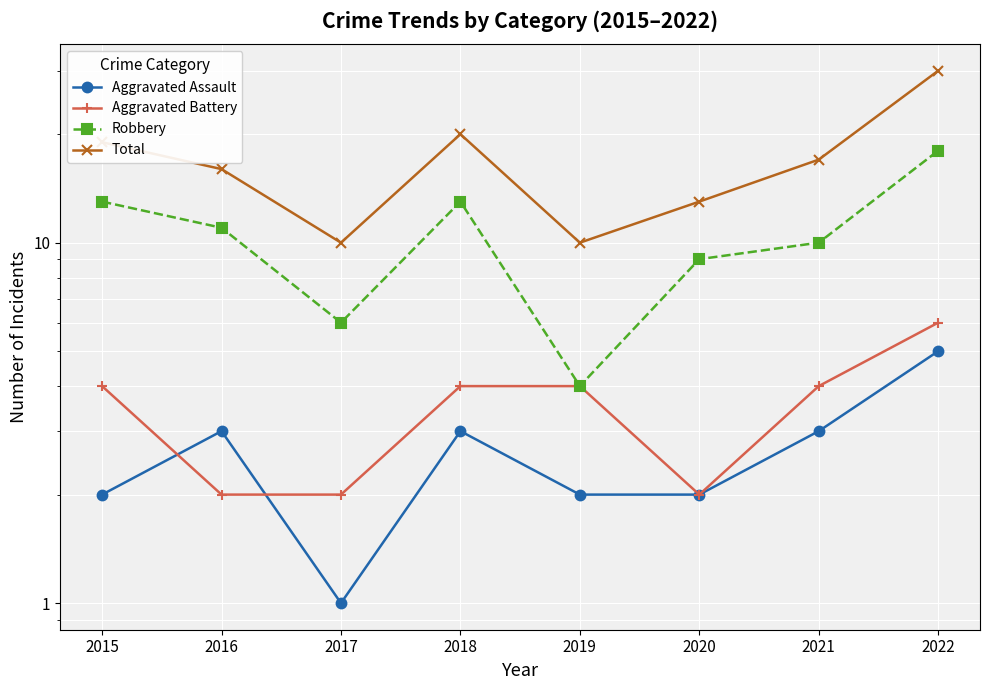

What is the difference between the second highest and minimum values in the Aggravated Assault series?

2